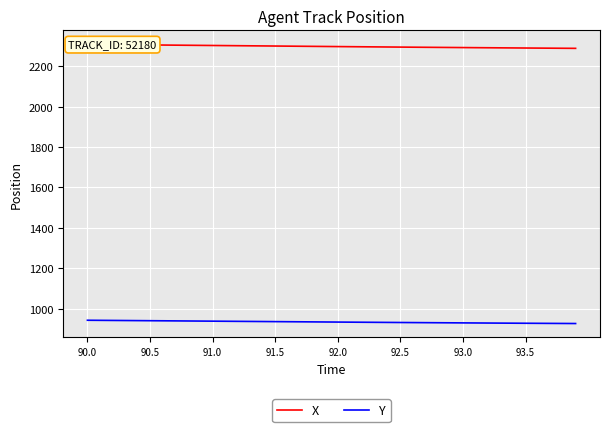

True or false: X and Y cross at least once.

False